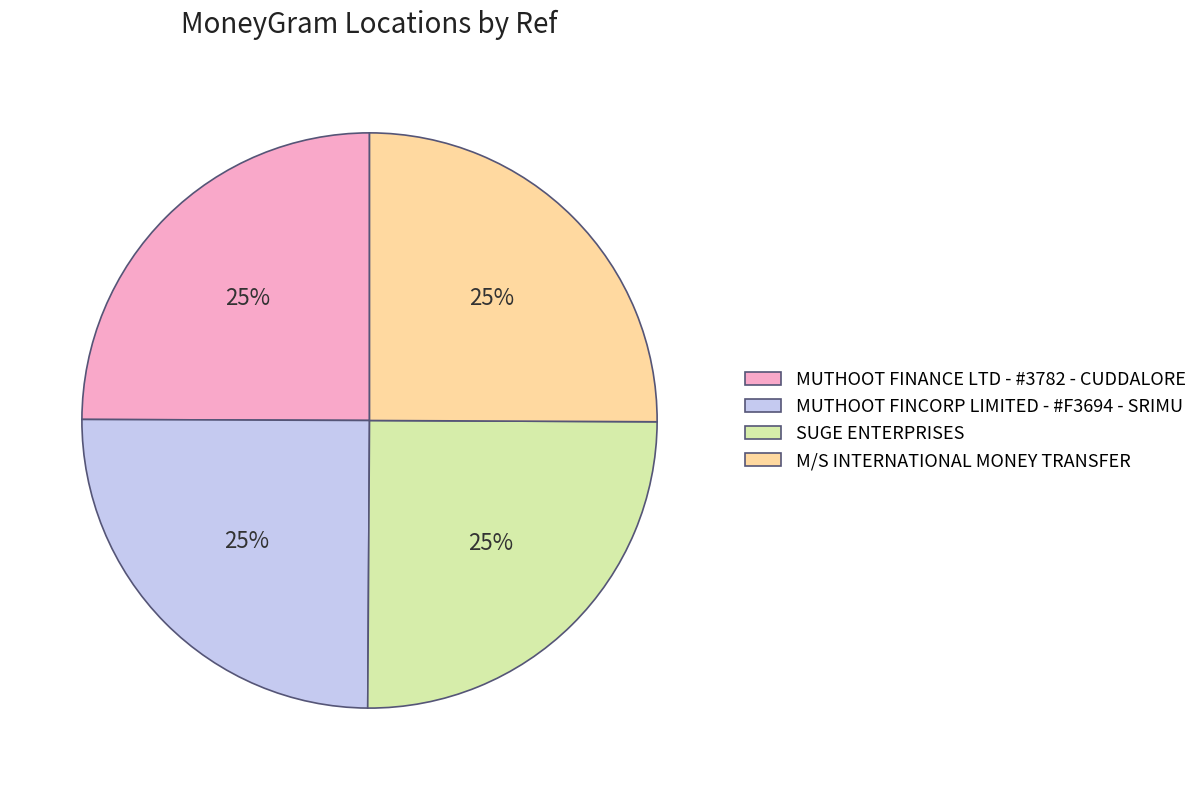

To the nearest percent, what is the average slice percentage?

25%